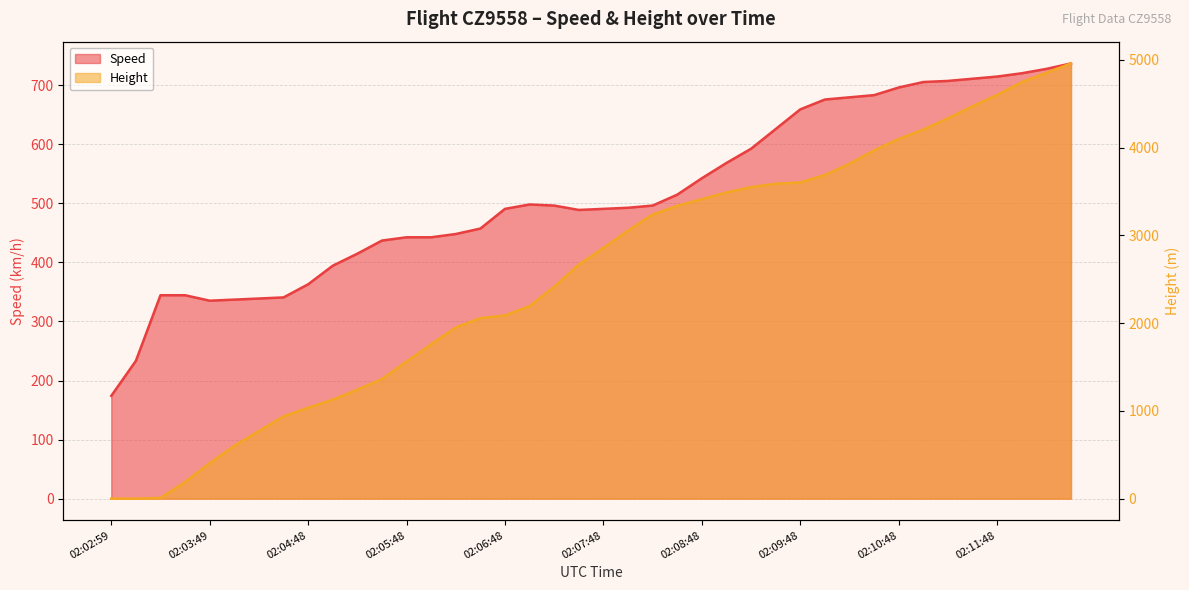

Which series ends up on top after the final intersection of Speed and Height?

Height